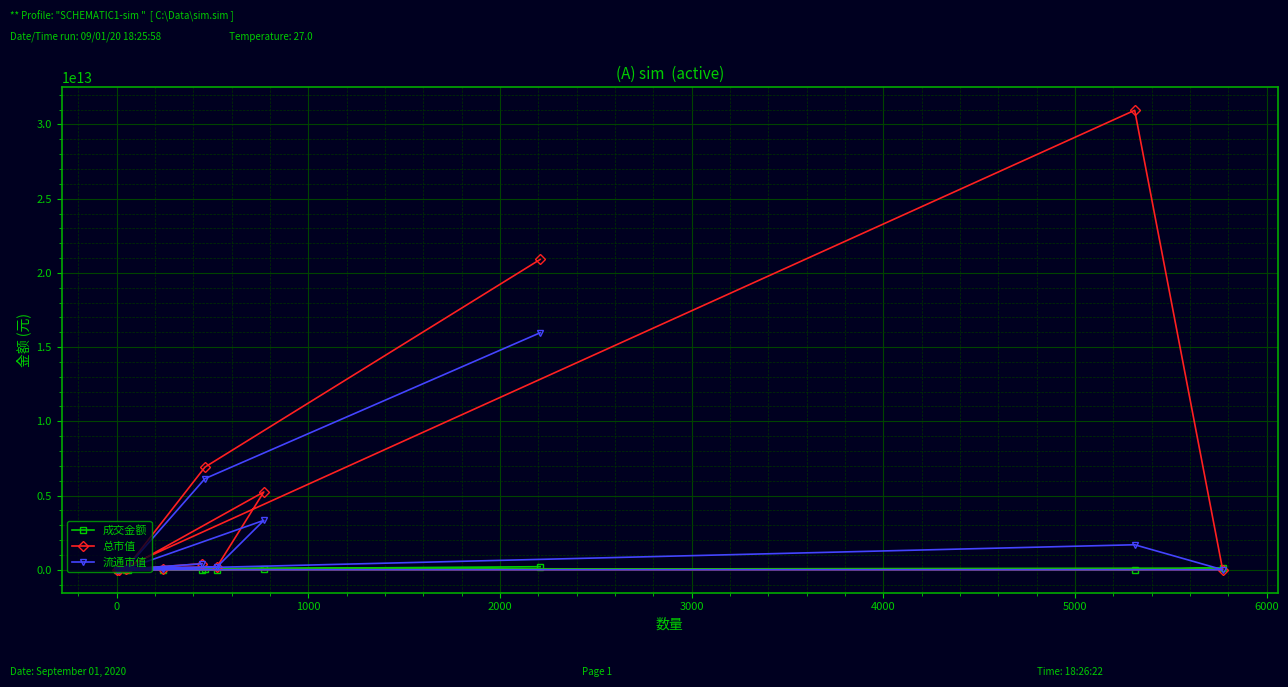

Which series has the widest spread of values?

总市值